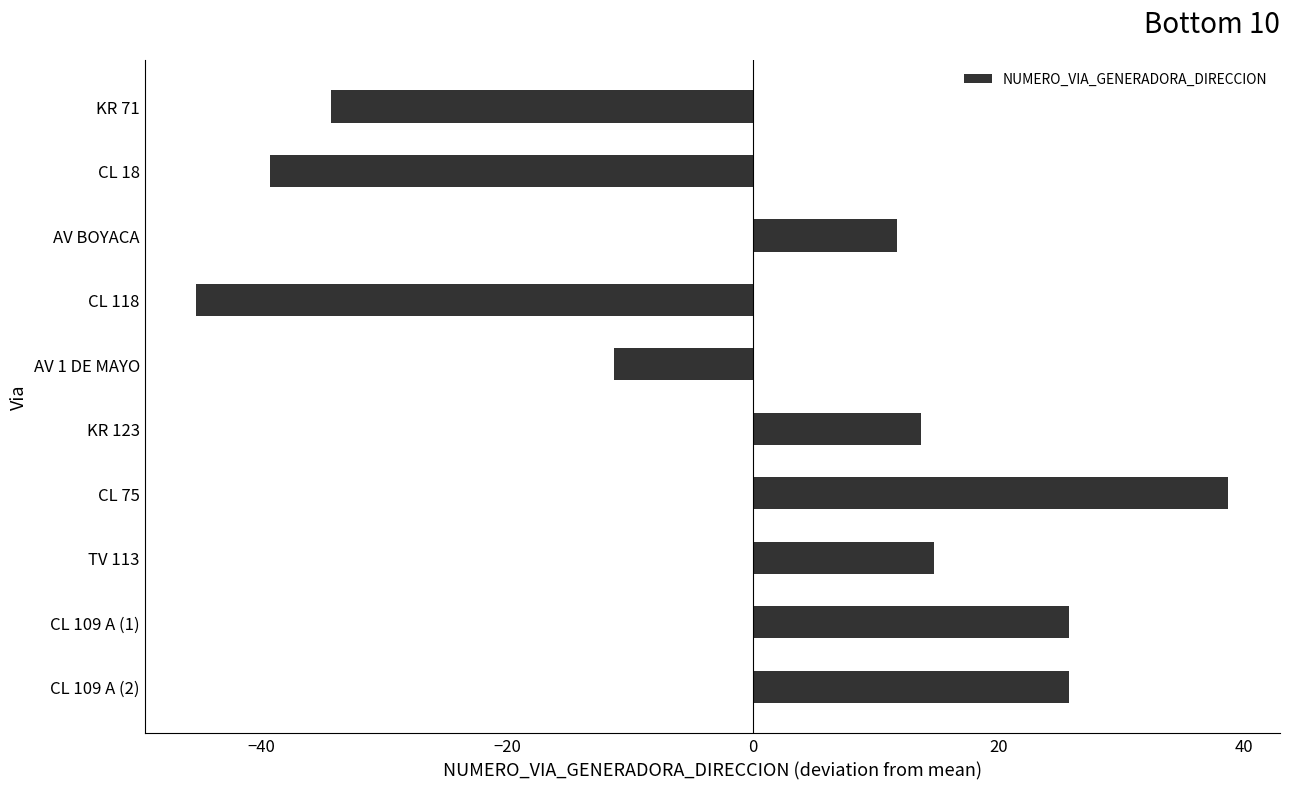

Is it true that the value at CL 118 is -45.3?

True